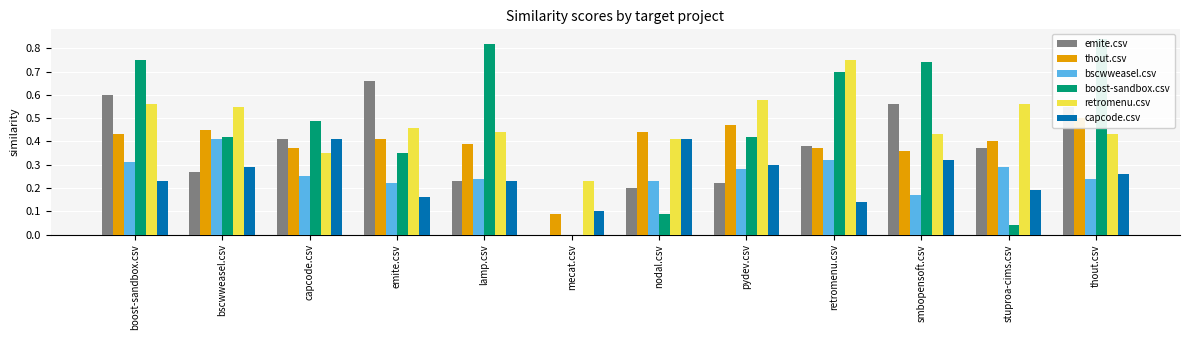

Where is thout.csv nearest to the value 0?

mecat.csv